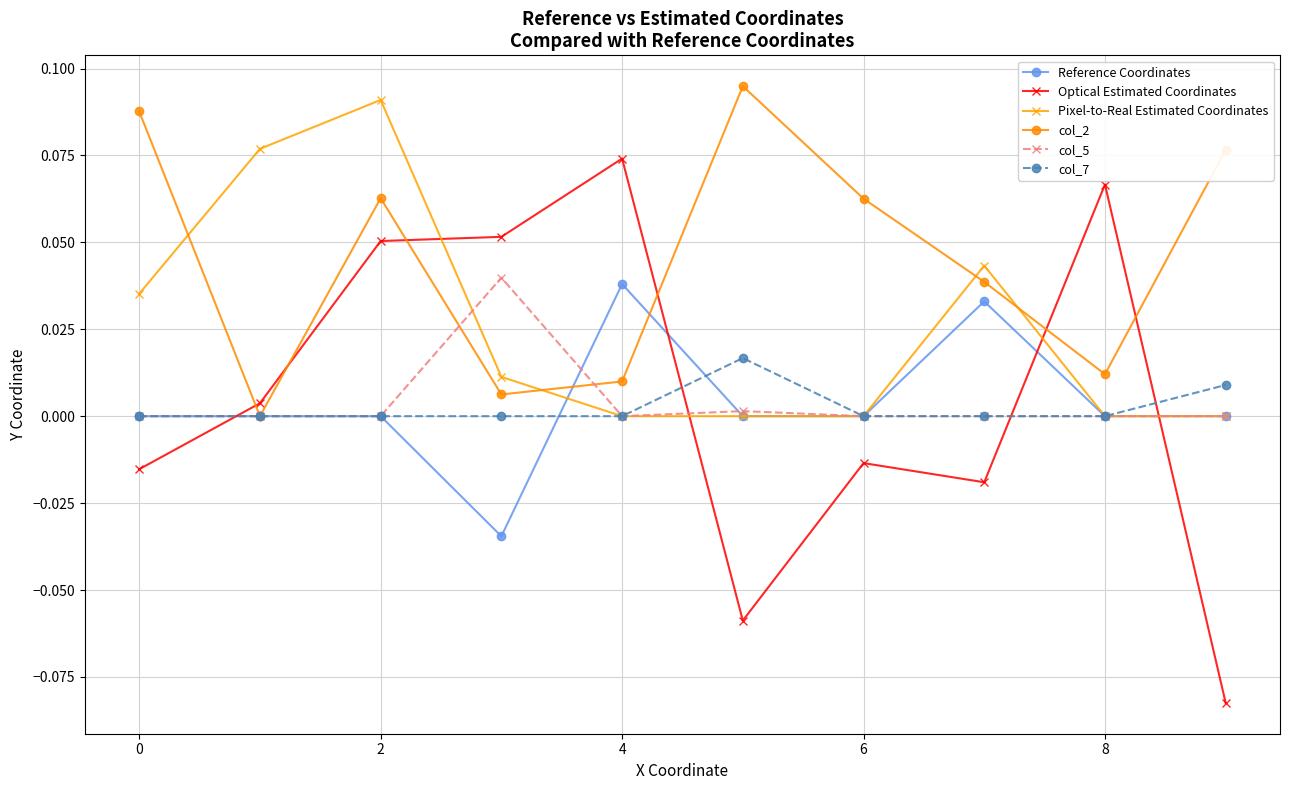

How many series are shown in this chart?

6